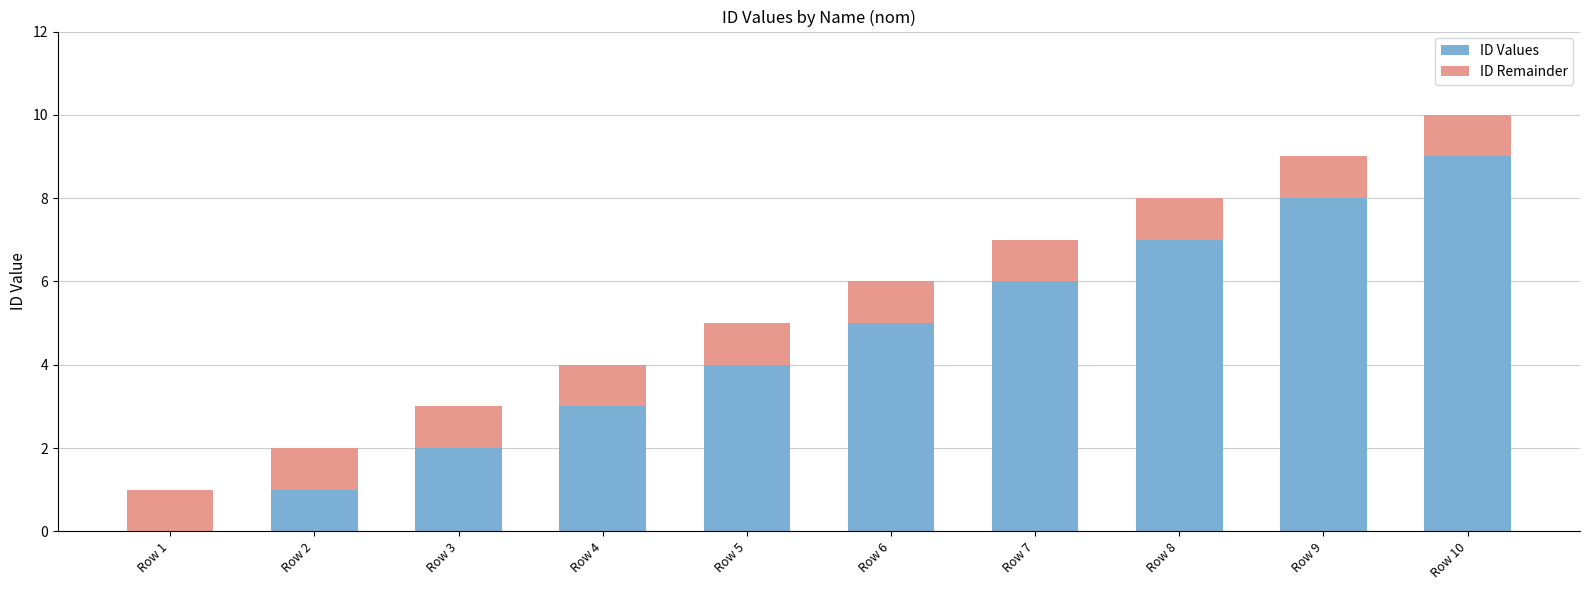

At which category is the sum across all series the highest?

Row 10